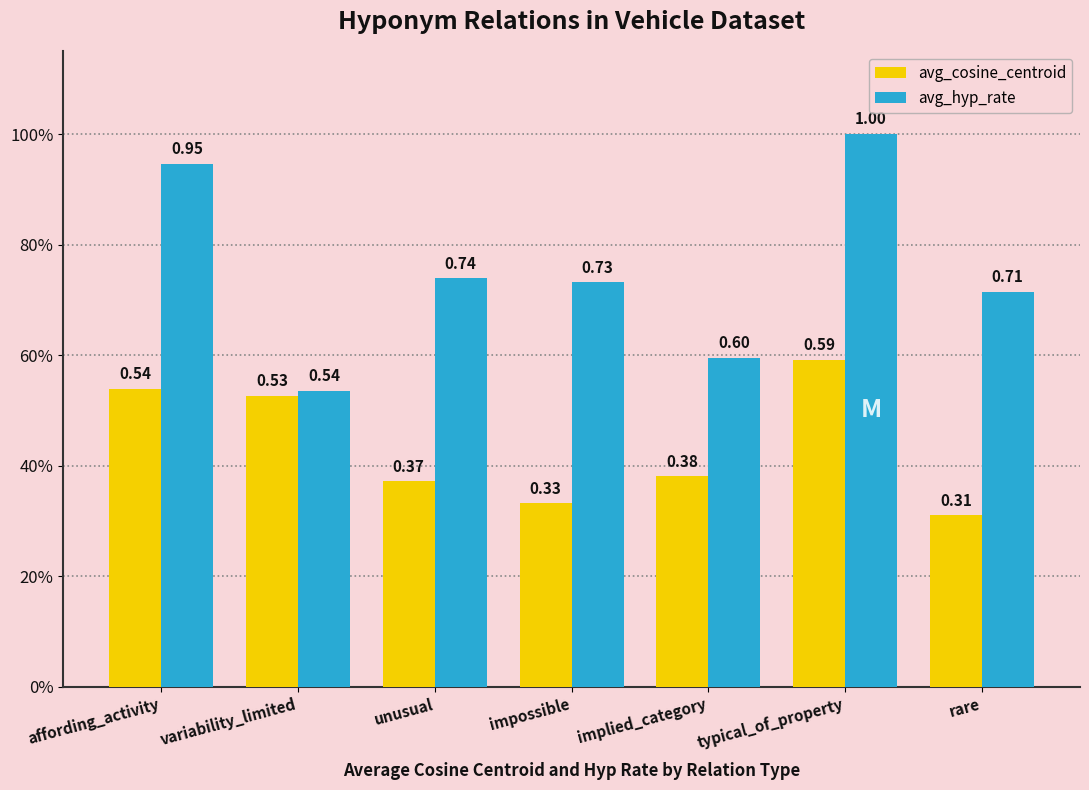

Which has a higher value, rare or variability_limited?

variability_limited